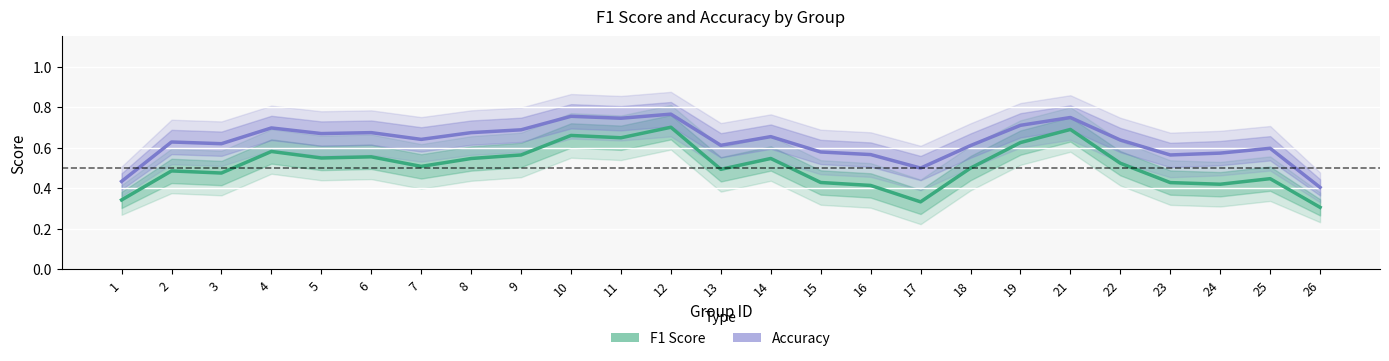

Which label corresponds to the largest value in the chart?

12